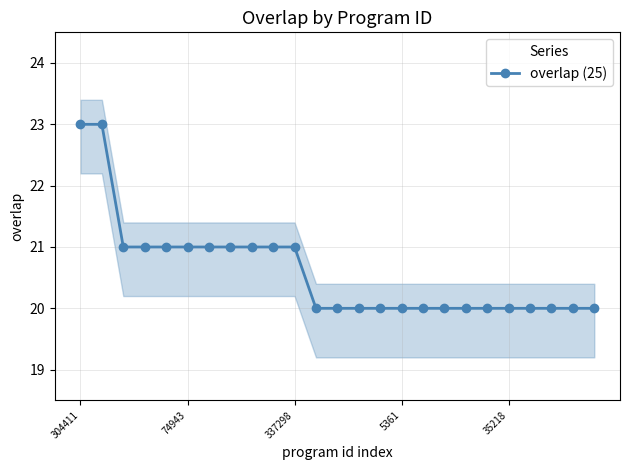

The value at 19 is 20. True or false?

True